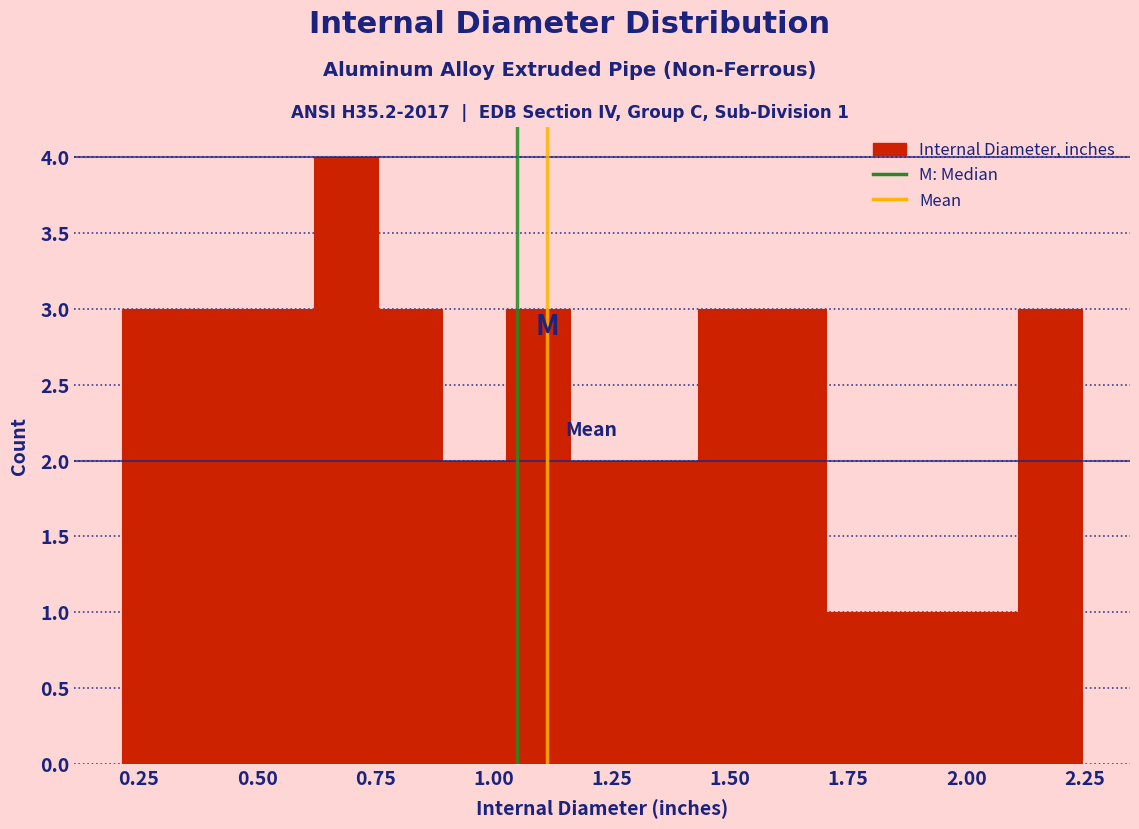

Read against the x-axis, roughly where is the centre of the tallest bar?

0.70